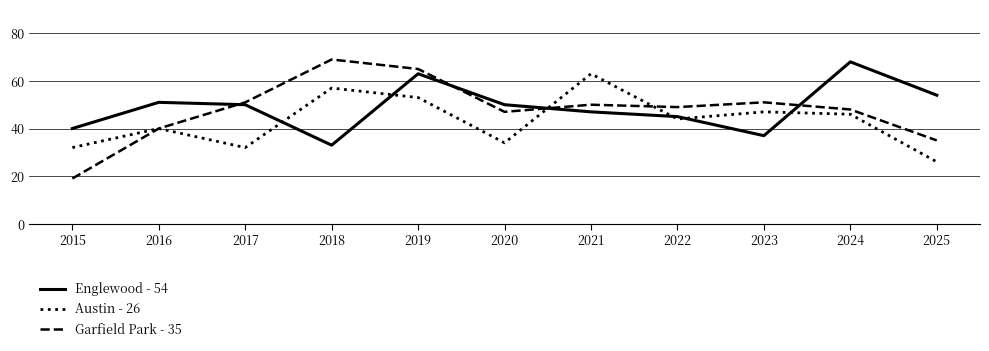

At which label does Englewood - 54 reach its peak?

2024